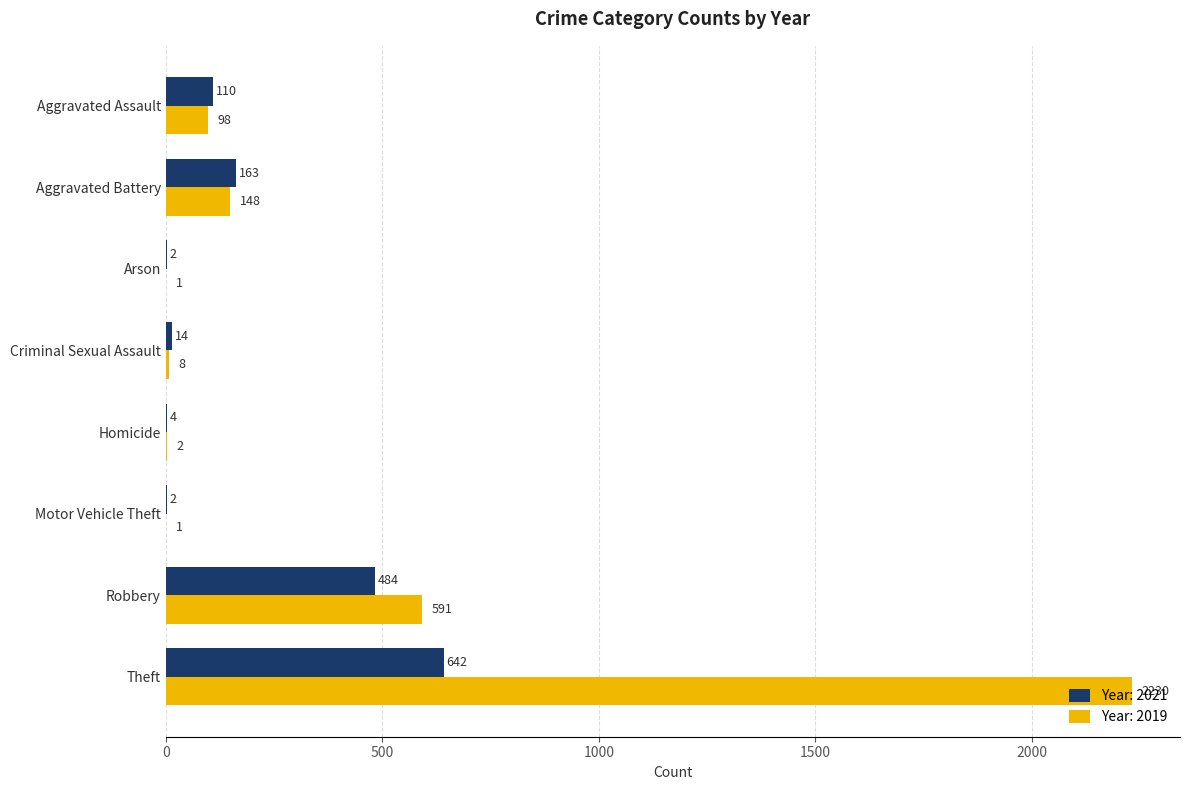

Count the number of categories in the chart.

8